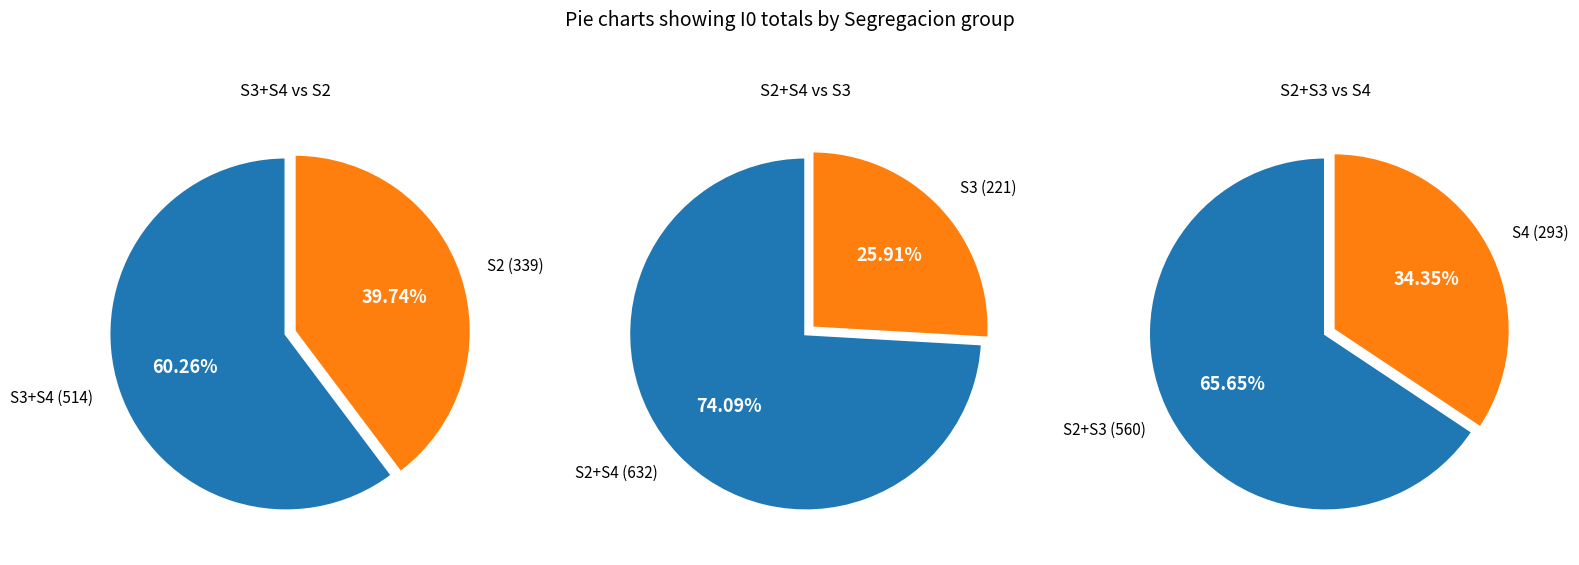

To the nearest percent, what is the difference between the S3 and S4 slice percentages?

8%